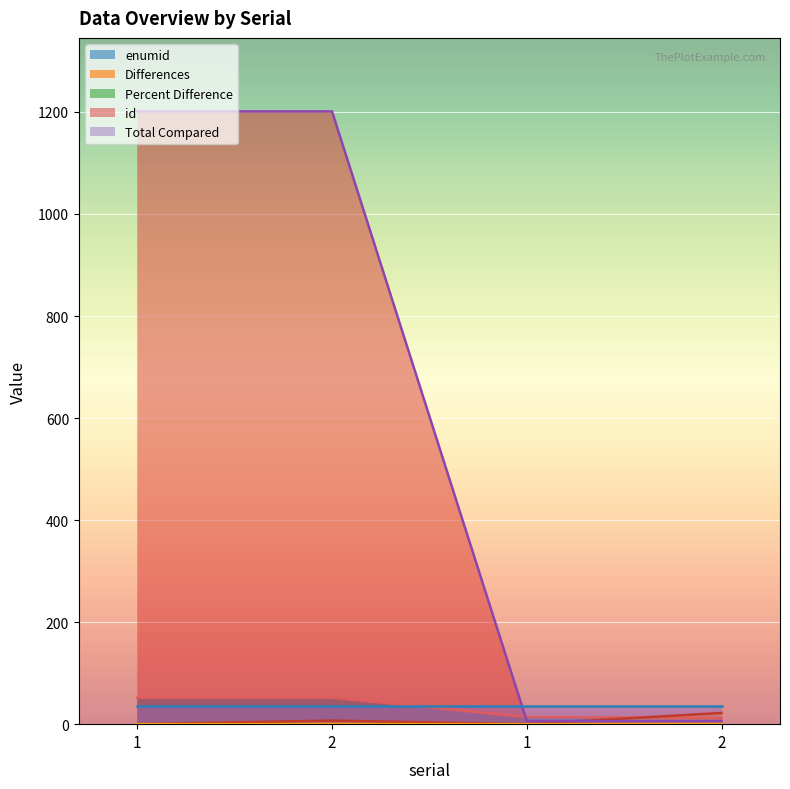

Count the number of data series in this chart.

5